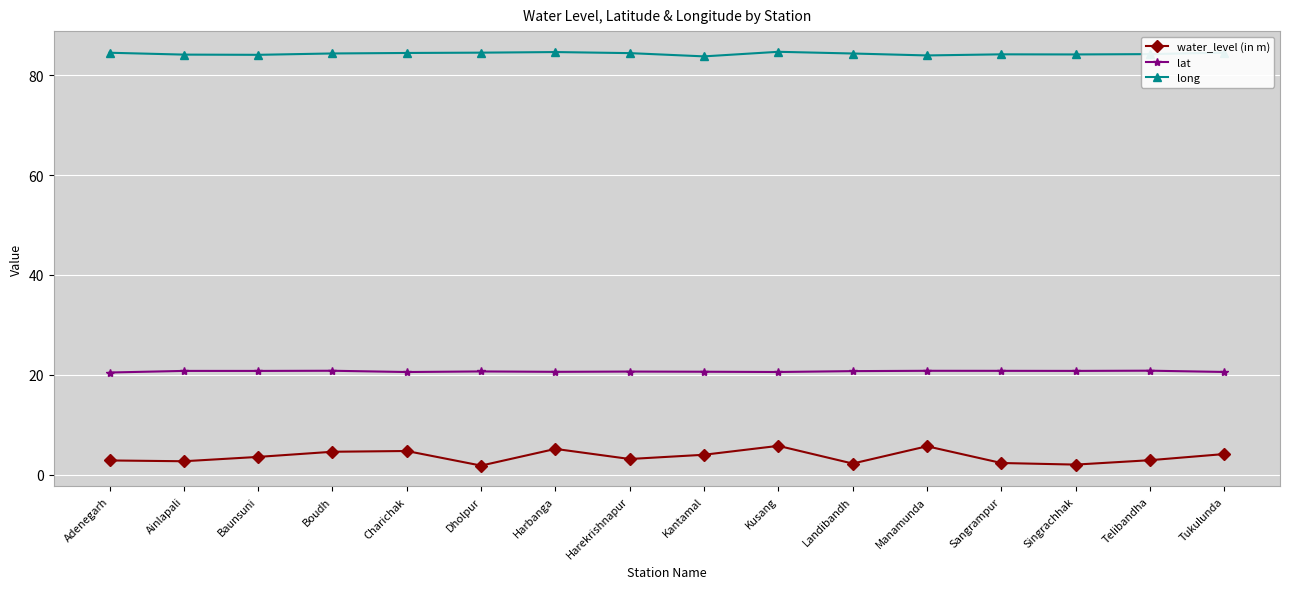

What is the sum of the water_level (in m) values at Dholpur and Harekrishnapur?

5.0